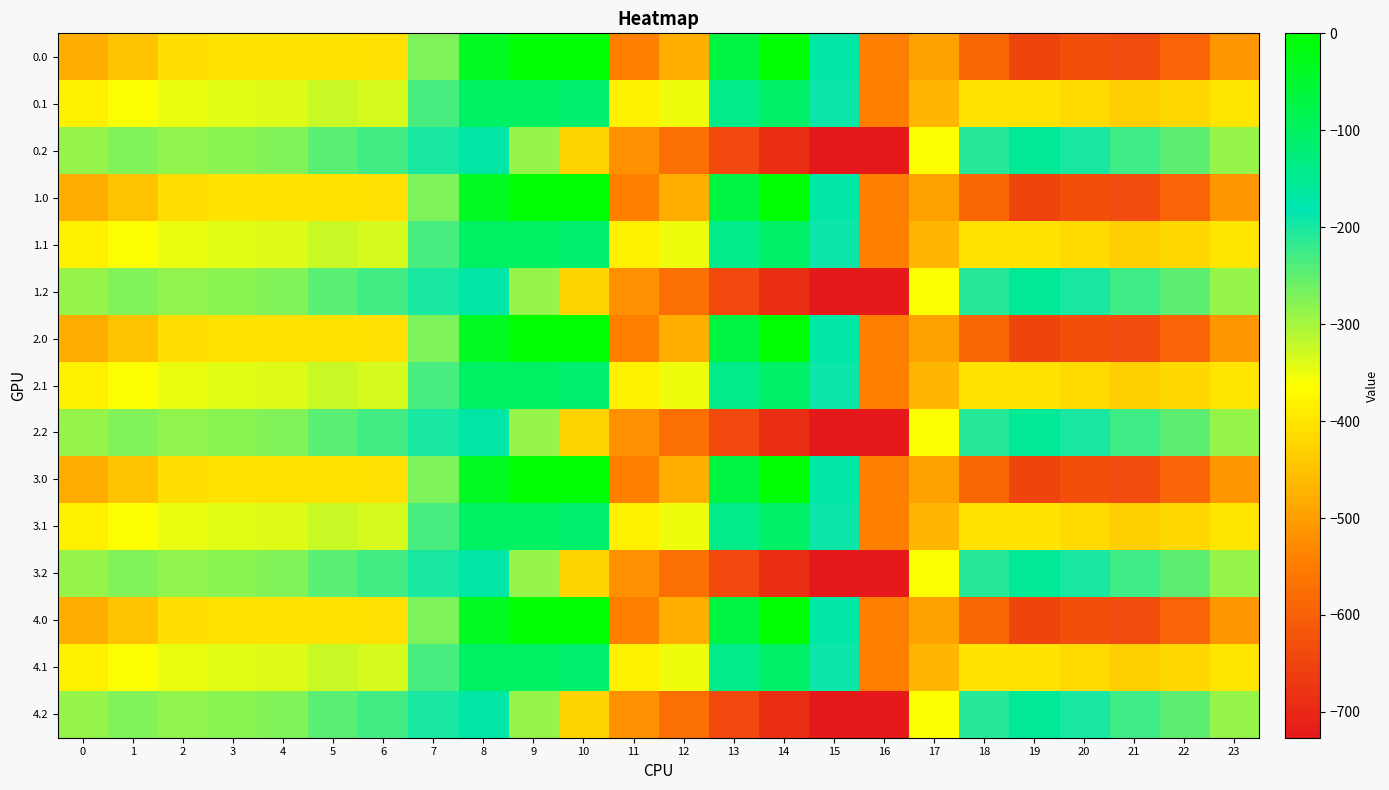

List the series in order of their peak value, highest first.

0.0, 1.0, 2.0, 3.0, 4.0, 0.1, 1.1, 2.1, 3.1, 4.1, 0.2, 1.2, 2.2, 3.2, 4.2